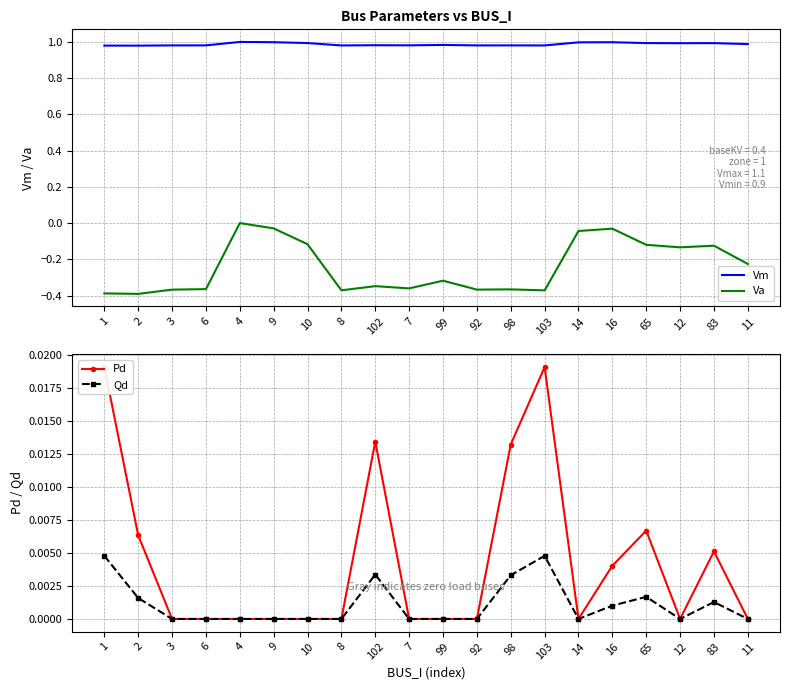

At which category does Va reach its first local peak?

4